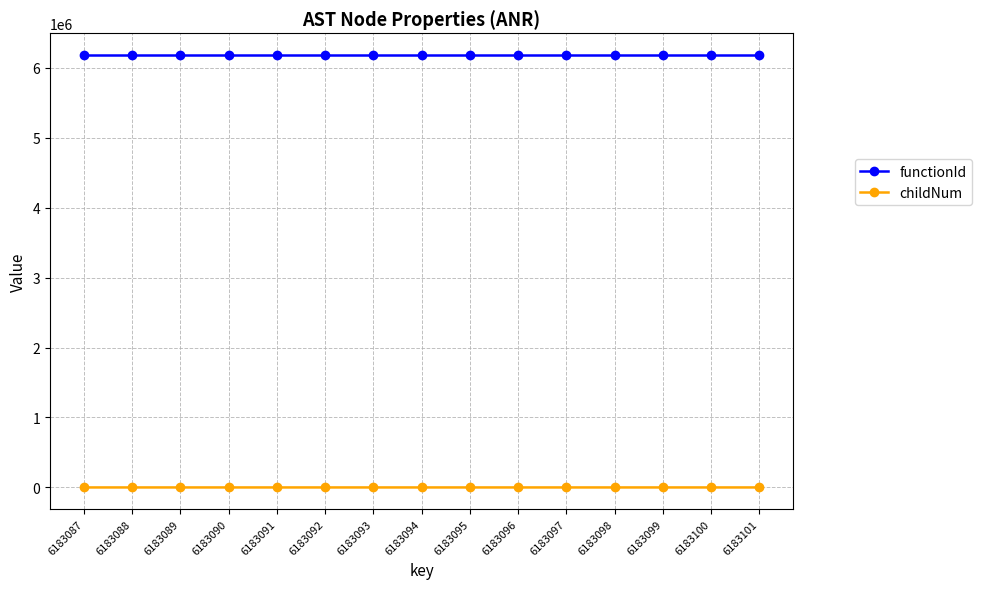

Does the chart have visible grid lines?

Yes